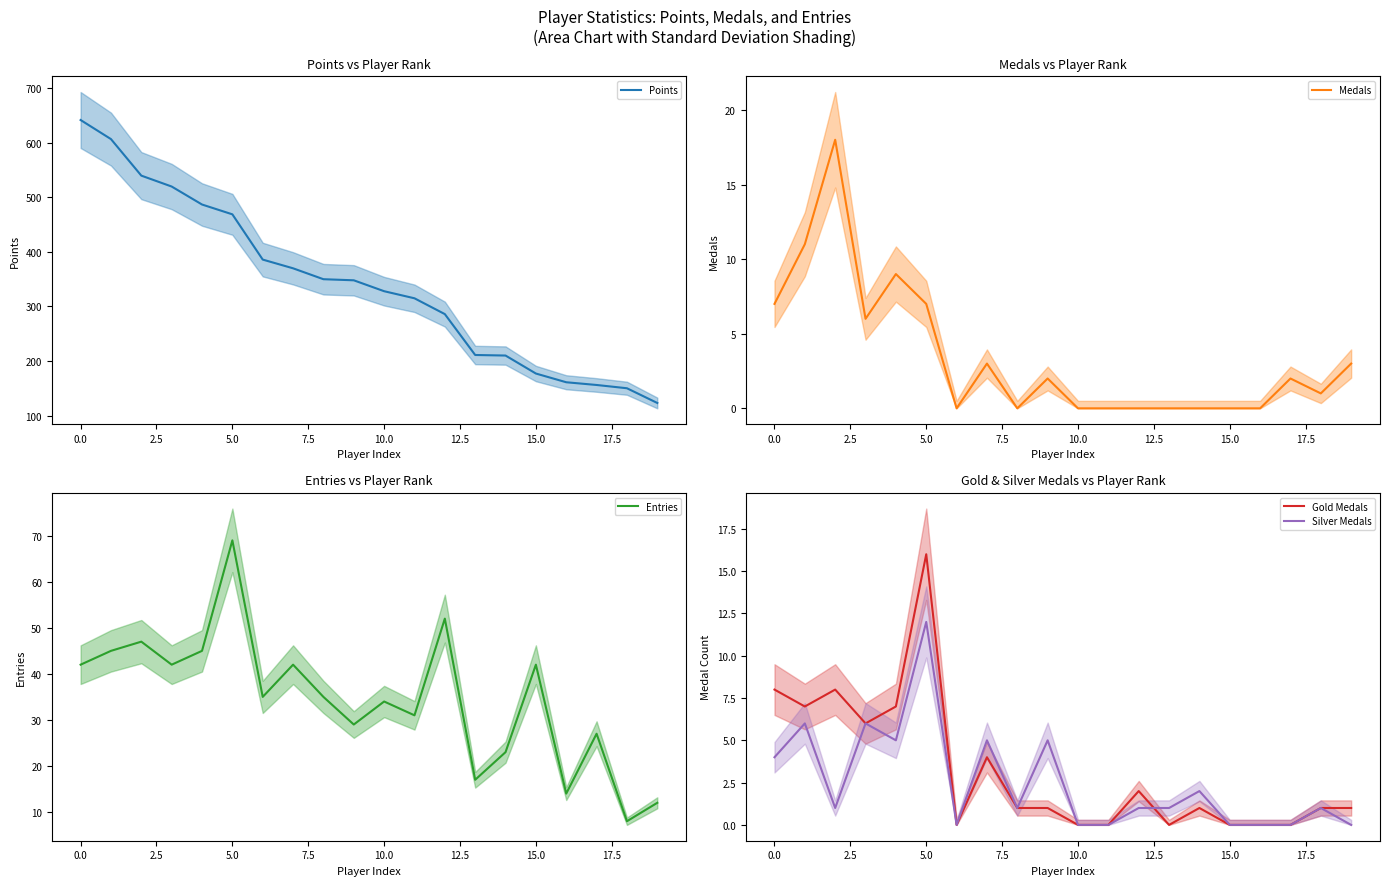

Rank the series by their maximum value, from lowest to highest.

Silver Medals, Gold Medals, Medals, Entries, Points